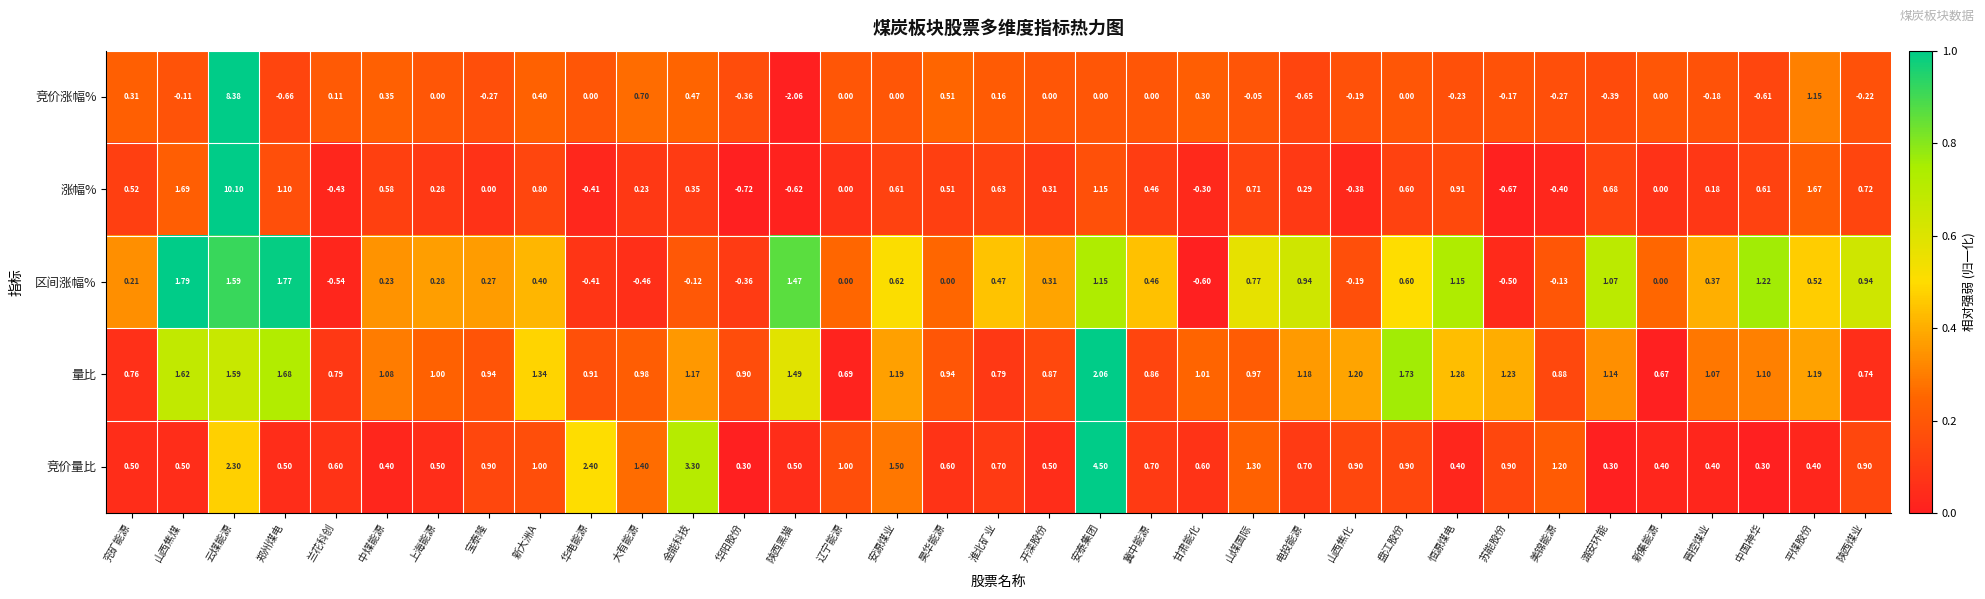

Which series has the largest total across all categories?

量比